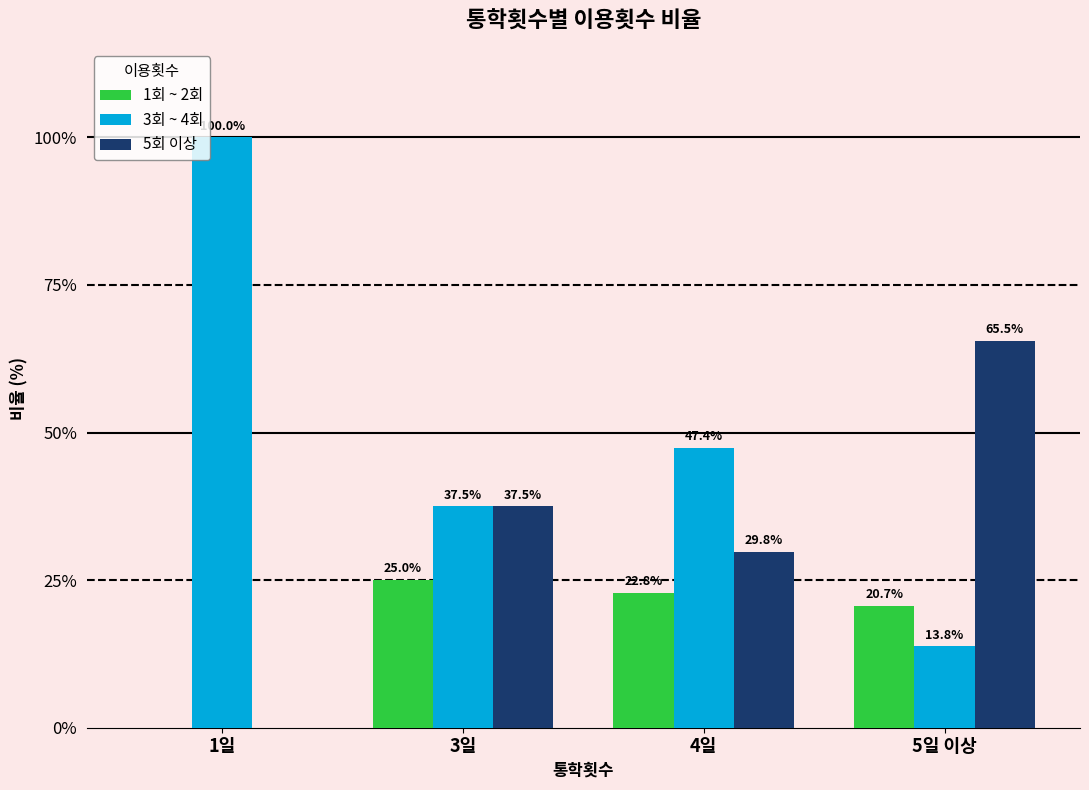

What is the sum of all 3회 ~ 4회 values?

198.7